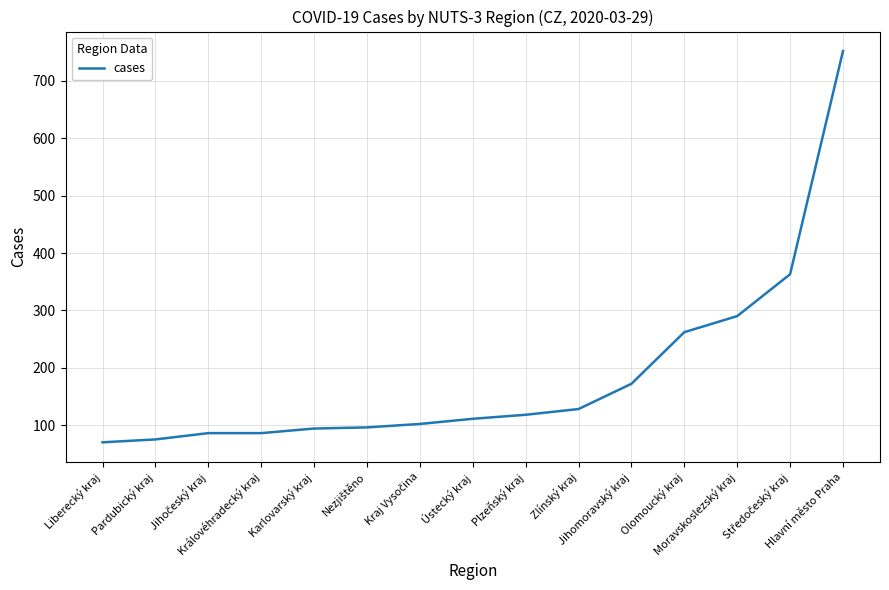

What is the maximum value shown in the chart?

752